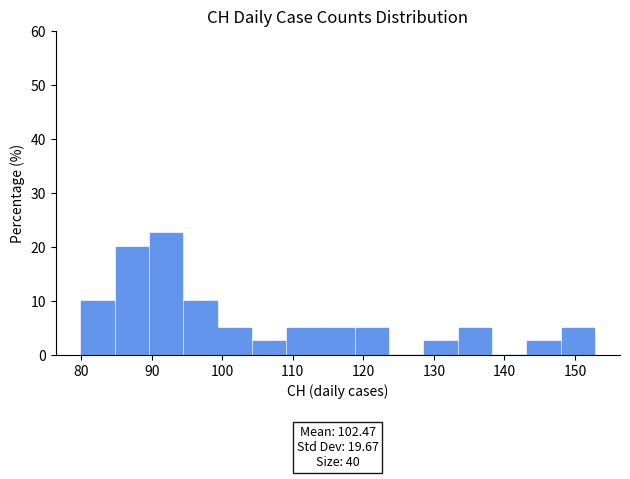

Over which range of the x-axis is the bar tallest?

90 to 95